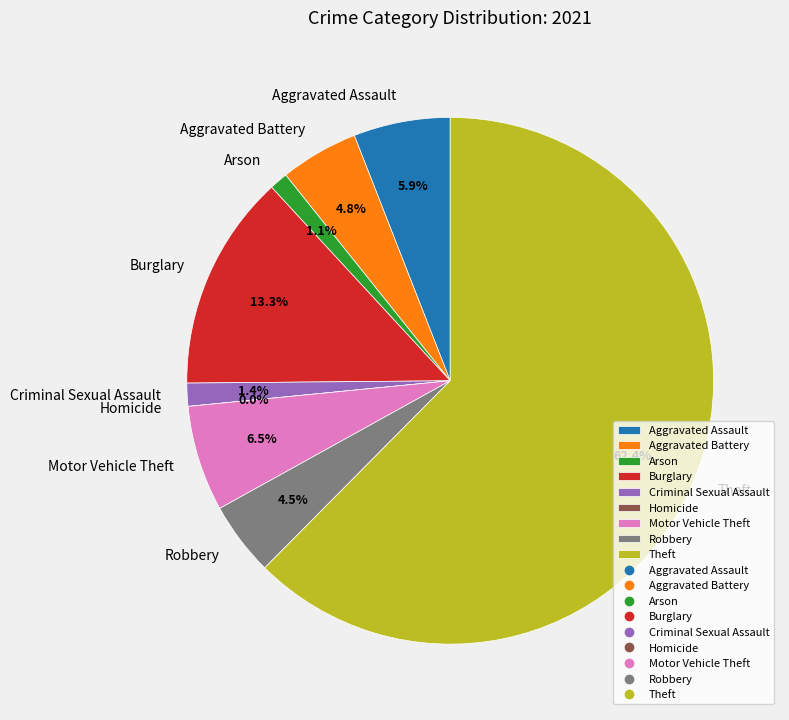

To the nearest percent, what portion does Arson represent?

1%